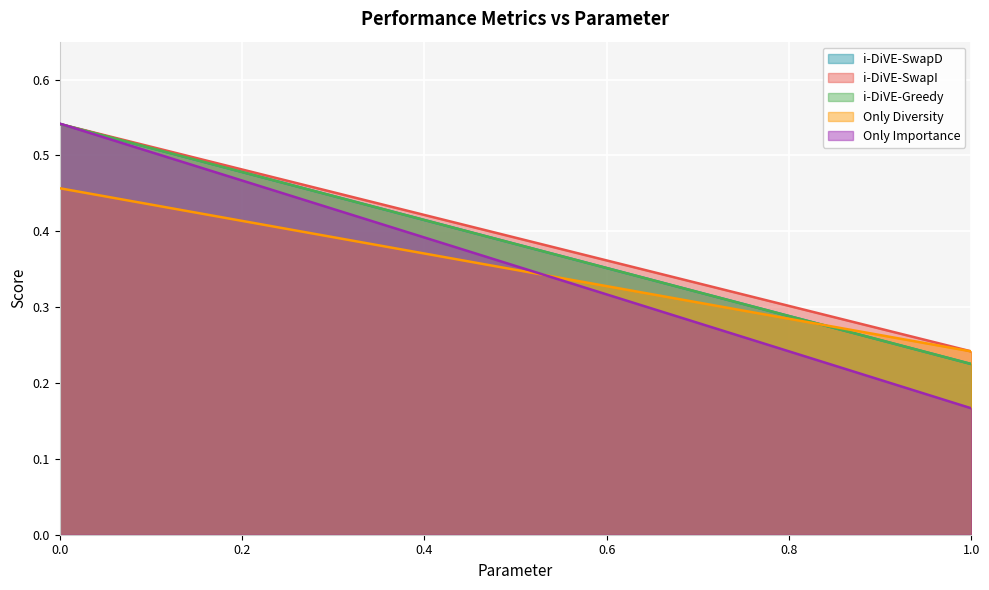

Between 0.0 and 0.2, which series saw the biggest shift?

Only Importance